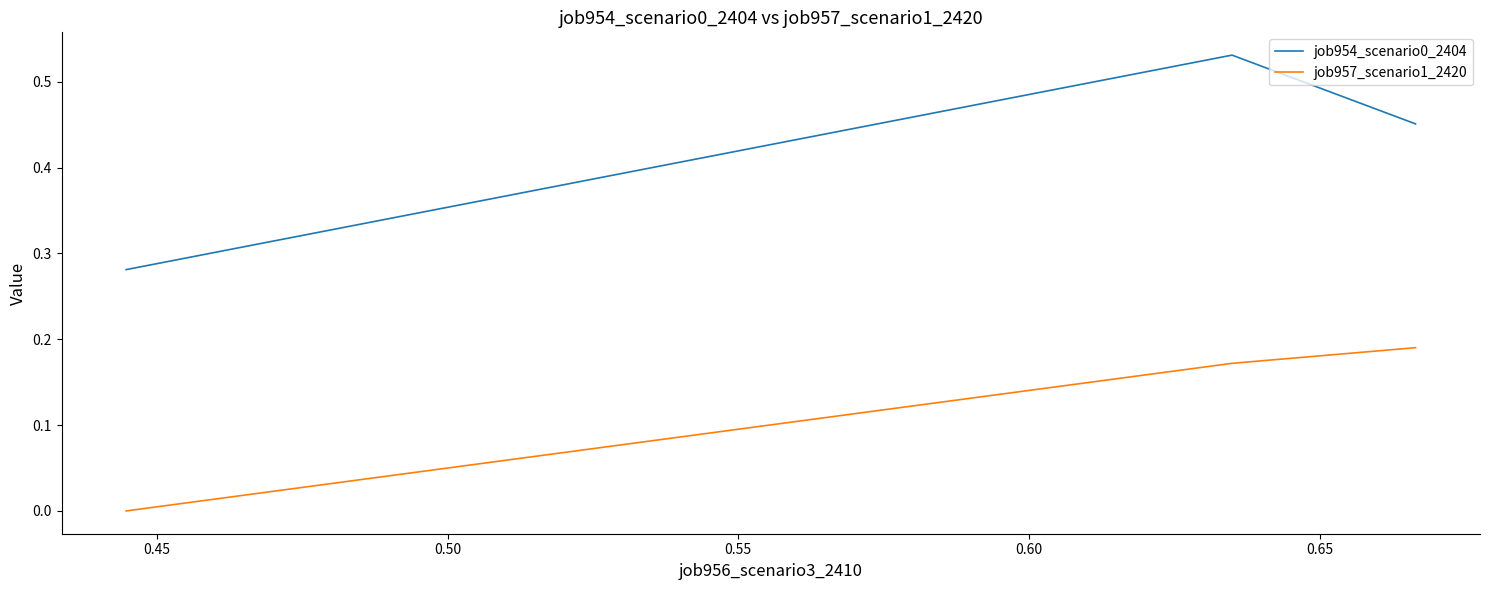

Rank the series by their average value, from lowest to highest.

job957_scenario1_2420, job954_scenario0_2404